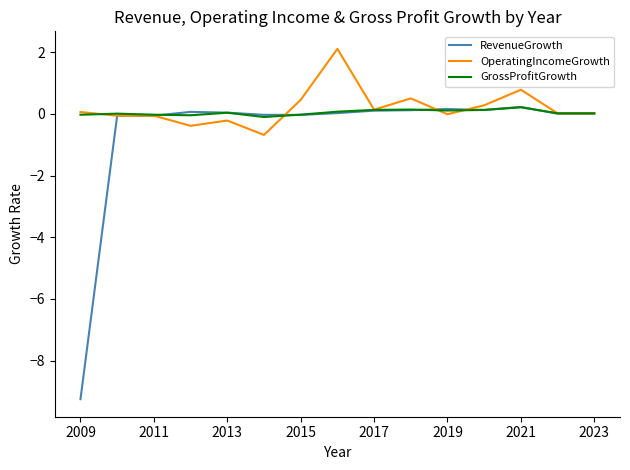

Which series has the largest range (max minus min)?

RevenueGrowth